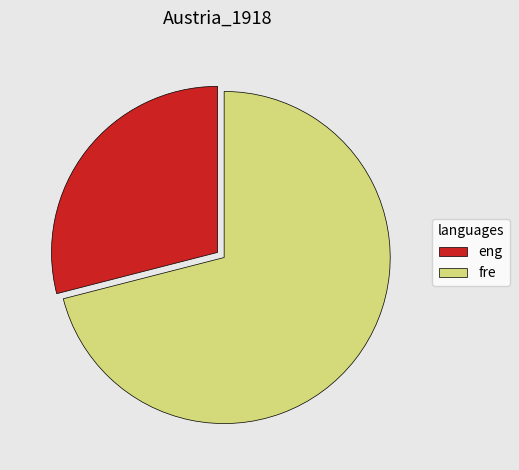

Is there a majority slice in this chart?

Yes